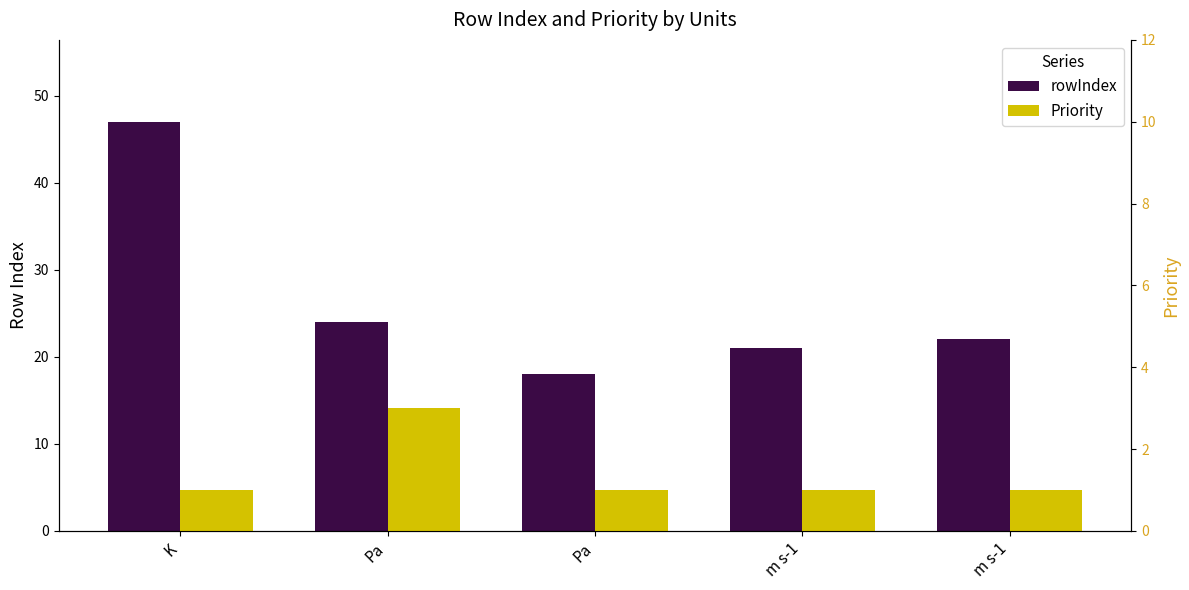

At which label does Priority reach its minimum?

K